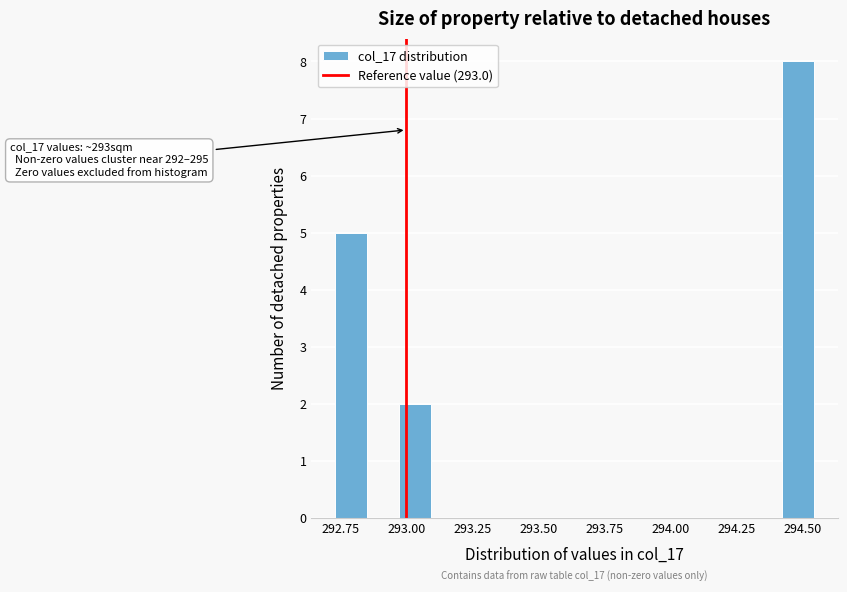

Around what value on the x-axis is the tallest bar? Give the approximate position of its centre, as read against the axis.

294.50